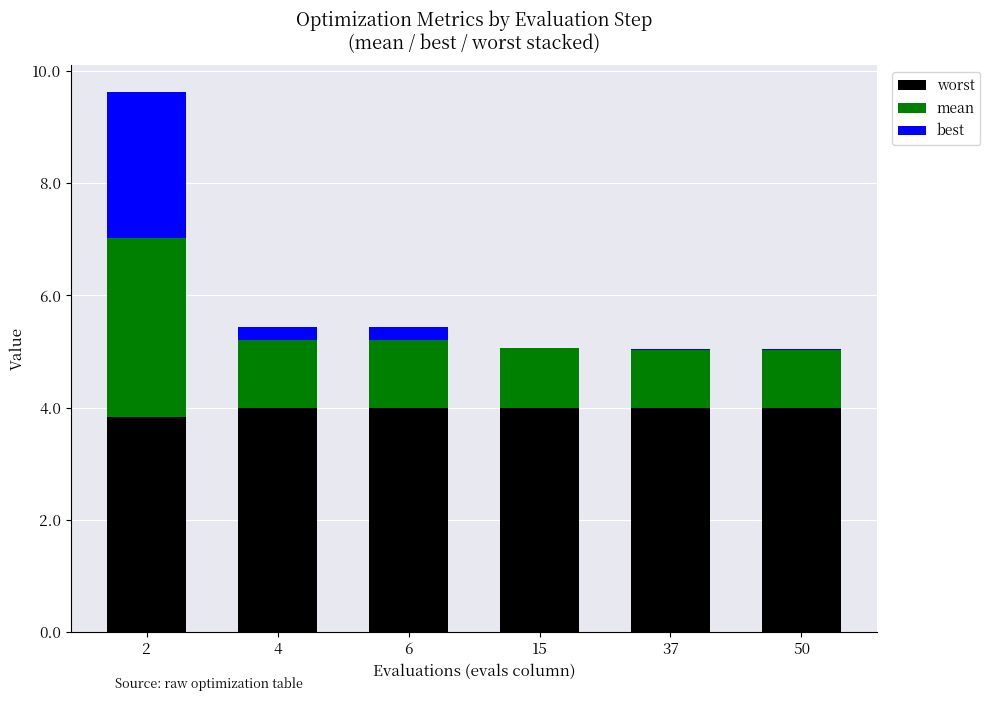

True or false: worst has a value of 2.7 at 37.

False